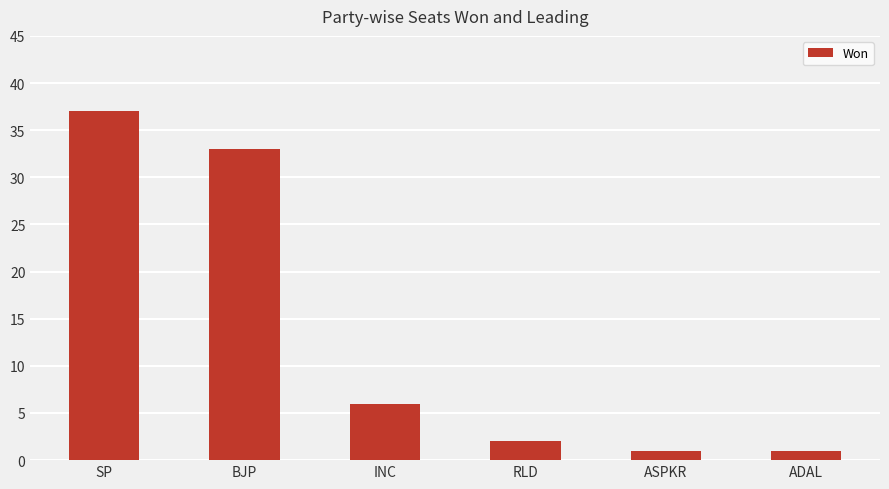

How many data points does each series have?

6